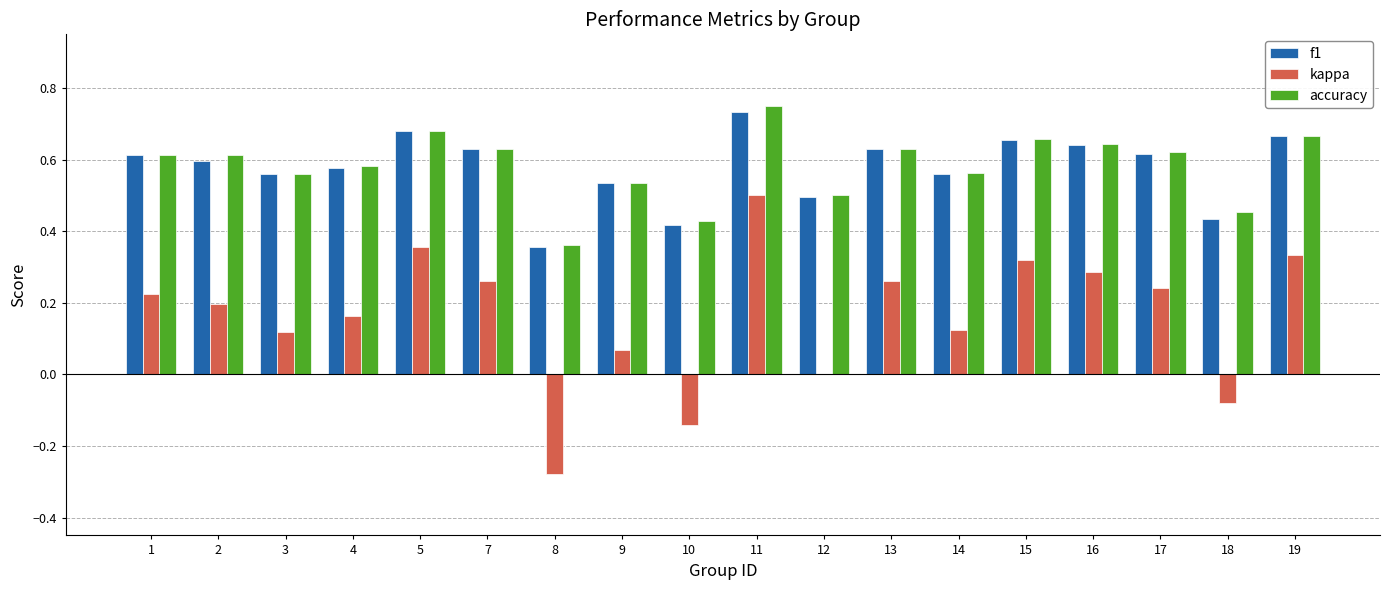

How many categories are shown in the chart?

18